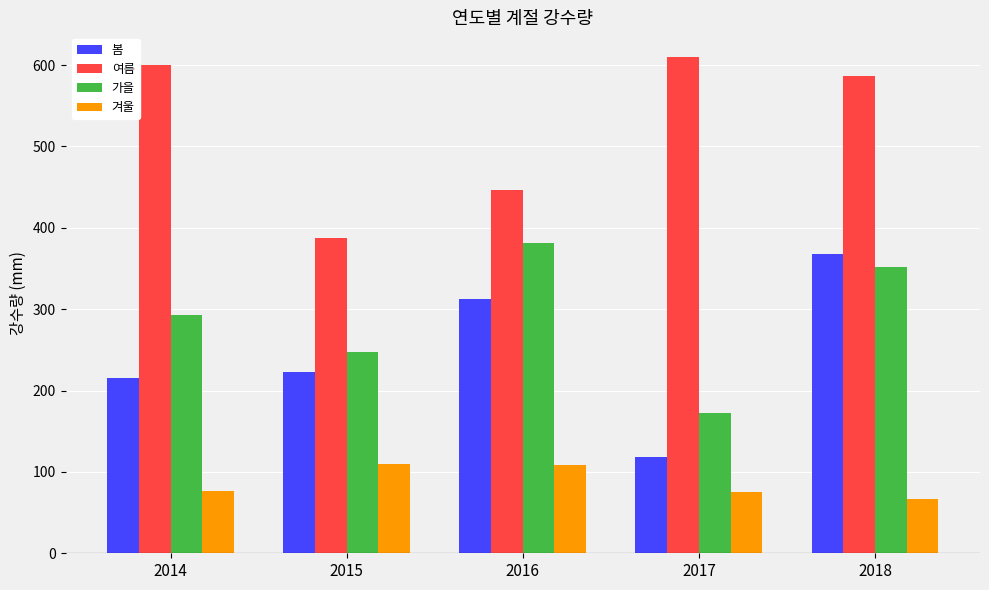

How many data points in 봄 are less than 223?

2